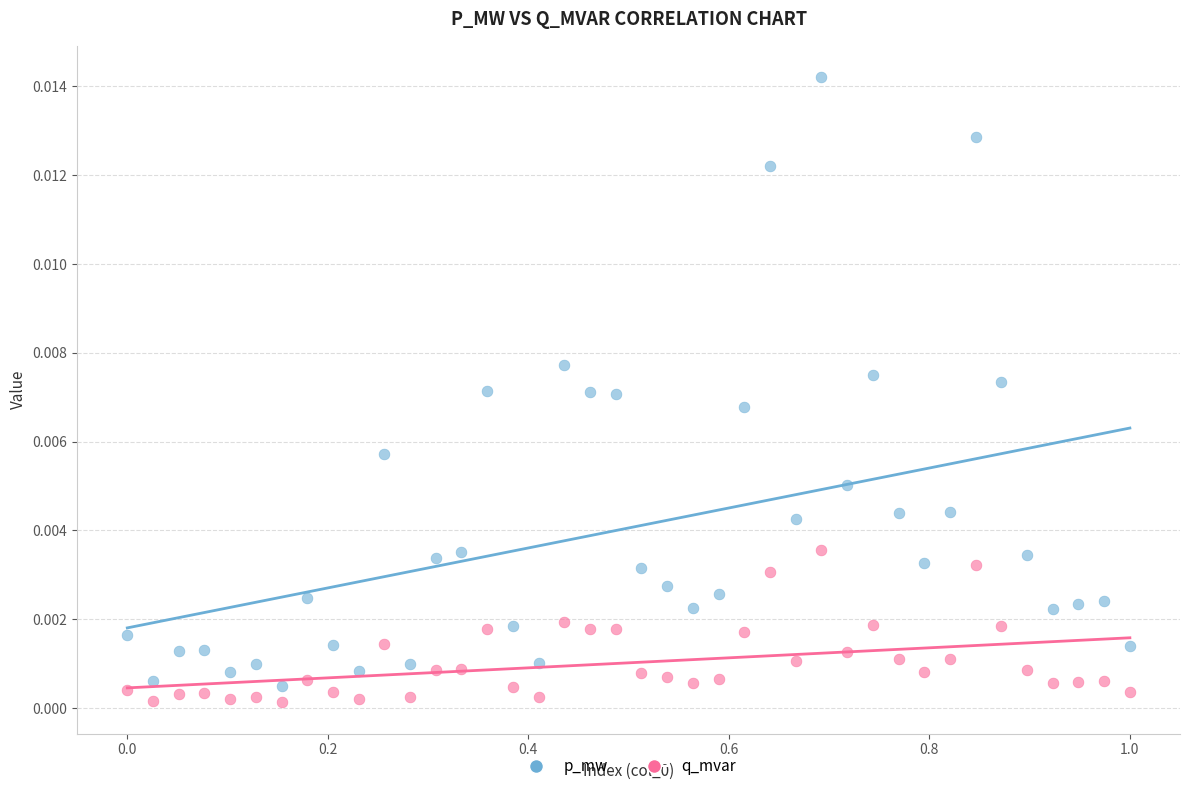

What are all the series names shown in the legend?

p_mw, q_mvar